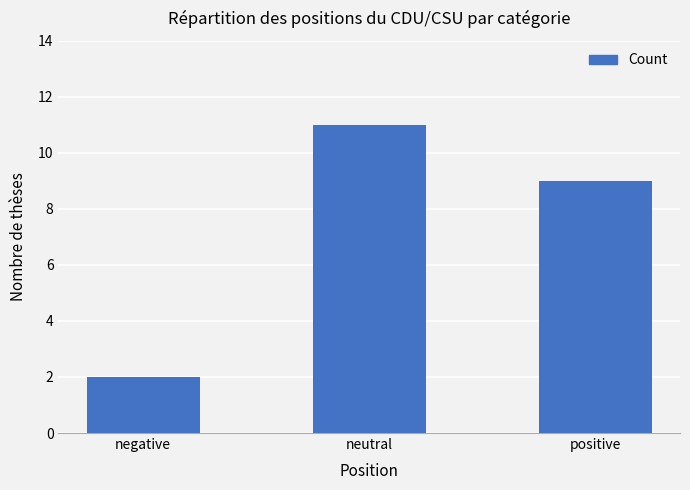

The chart shows a value of 2 at negative. True or false?

True